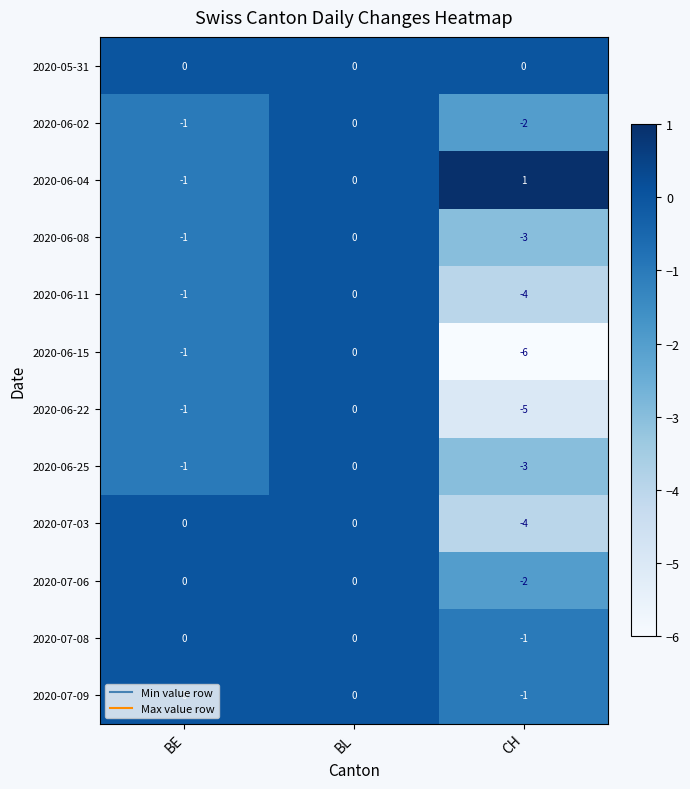

Rank the categories by 2020-06-25 value from lowest to highest.

CH, BE, BL